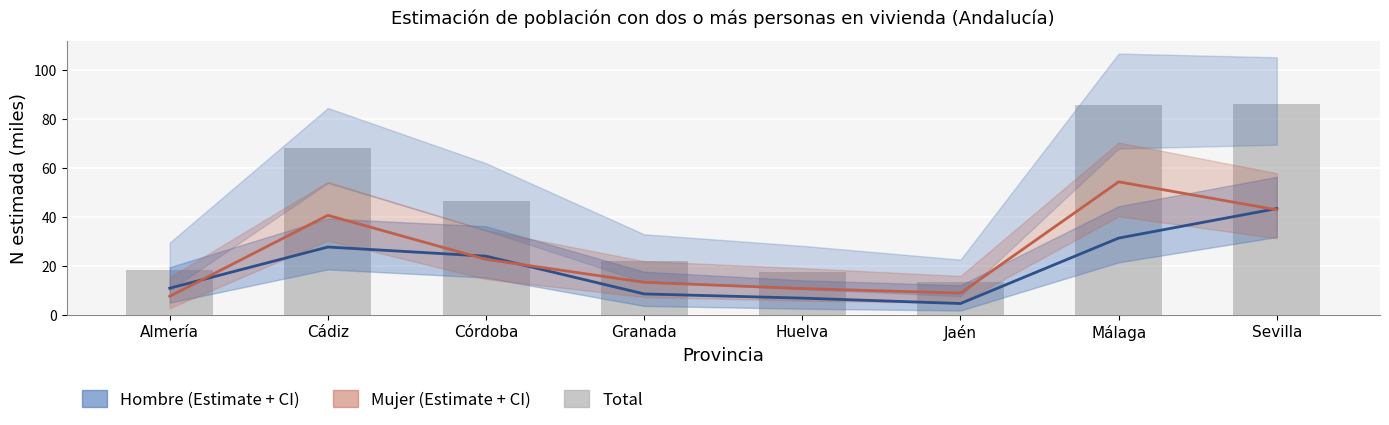

What is the difference between the maximum and second lowest values in the Total (N est.) series?

68.8